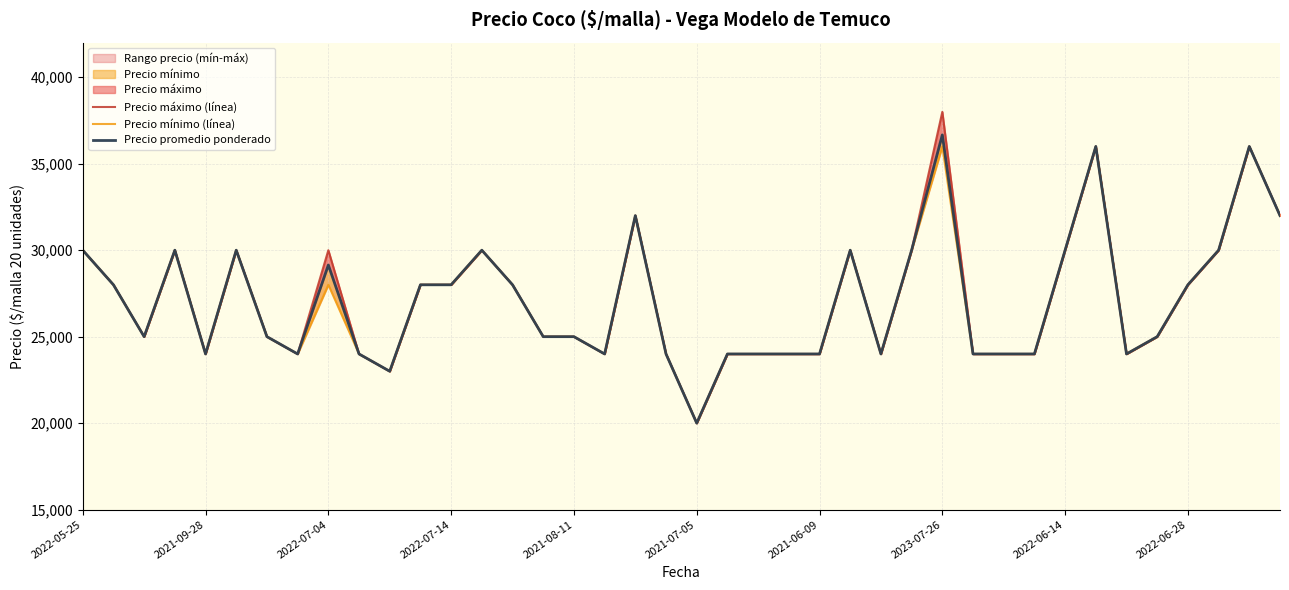

List the series in order of their peak value, lowest first.

Precio mínimo (línea), Precio promedio ponderado, Precio máximo (línea)